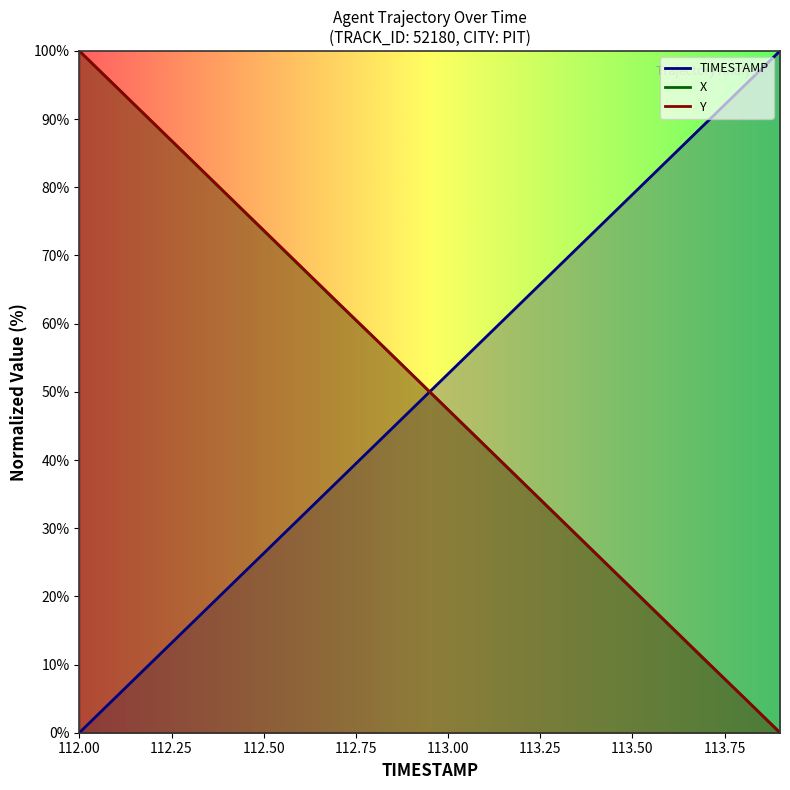

At 112.8, list the series in order from smallest to largest.

TIMESTAMP, Y, X